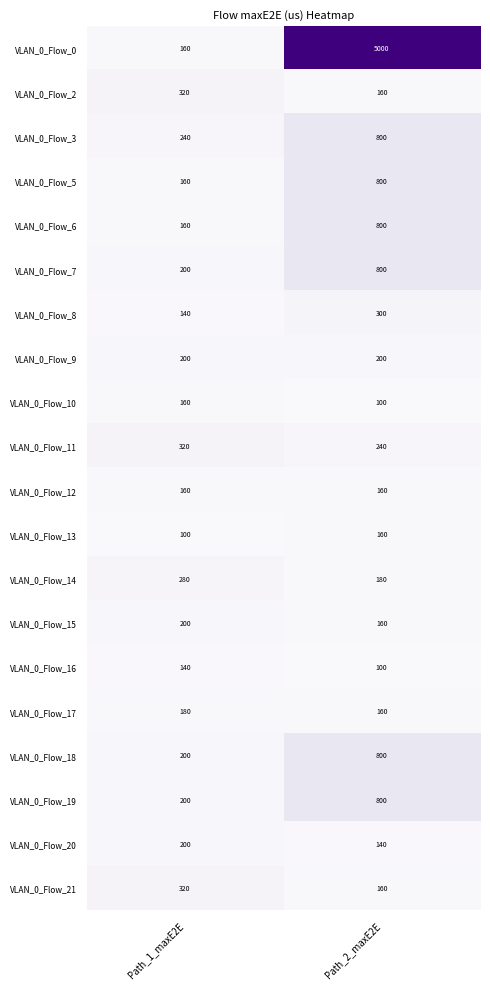

What is the sum of the VLAN_0_Flow_11 values at Path_1_maxE2E and Path_2_maxE2E?

560